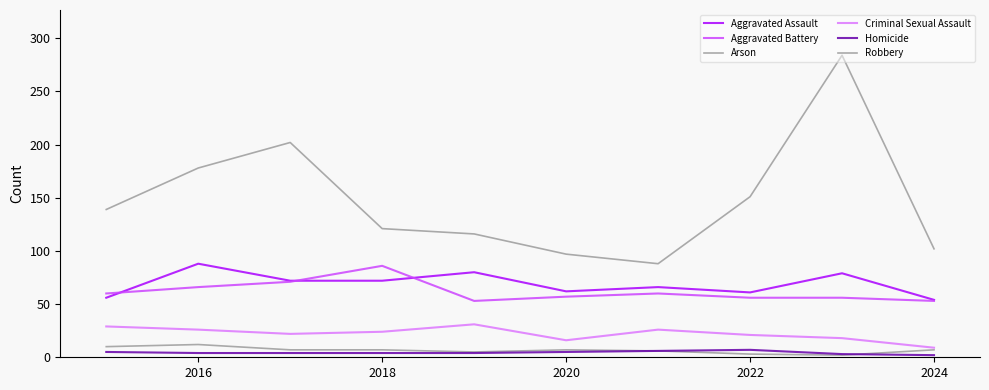

Reading left to right, what are all the values shown in this chart?

Aggravated Assault: 56	88	72	72	80	62	66	61	79	54
Aggravated Battery: 60	66	71	86	53	57	60	56	56	53
Arson: 10	12	7	7	5	7	6	3	2	7
Criminal Sexual Assault: 29	26	22	24	31	16	26	21	18	9
Homicide: 5	4	4	4	4	5	6	7	3	2
Robbery: 139	178	202	121	116	97	88	151	284	102